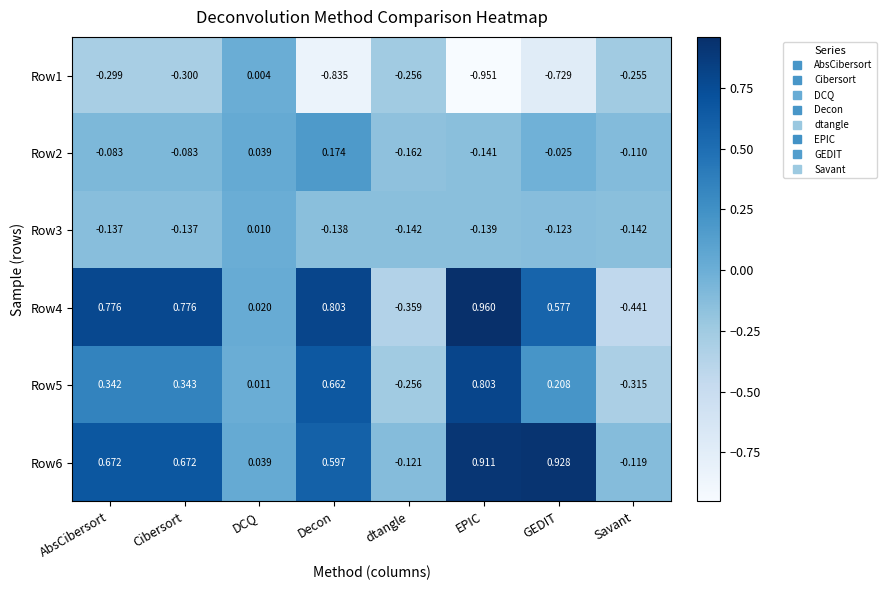

How many values in the Row5 series are below 0?

2